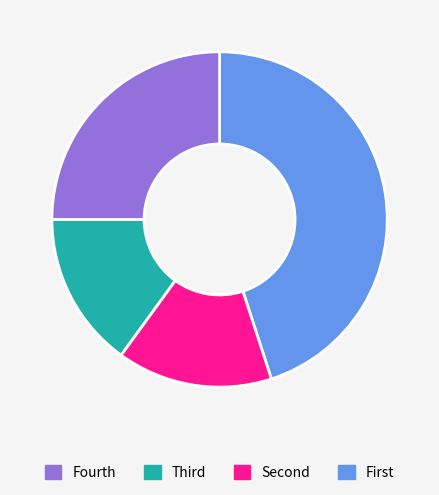

Count the number of slices in the pie.

4